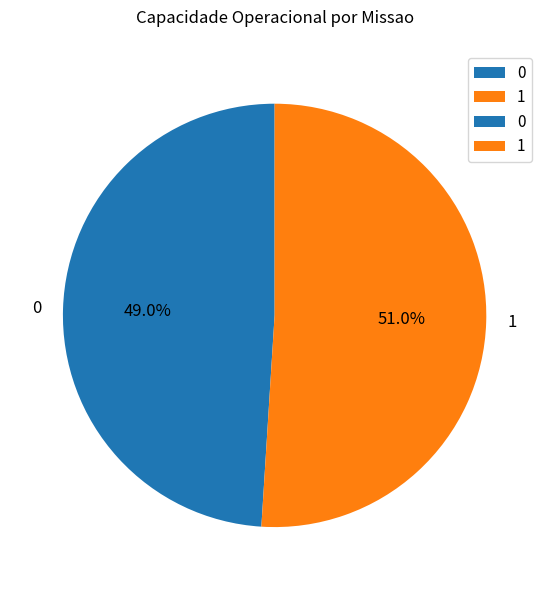

Rank the categories by value from highest to lowest.

1, 0